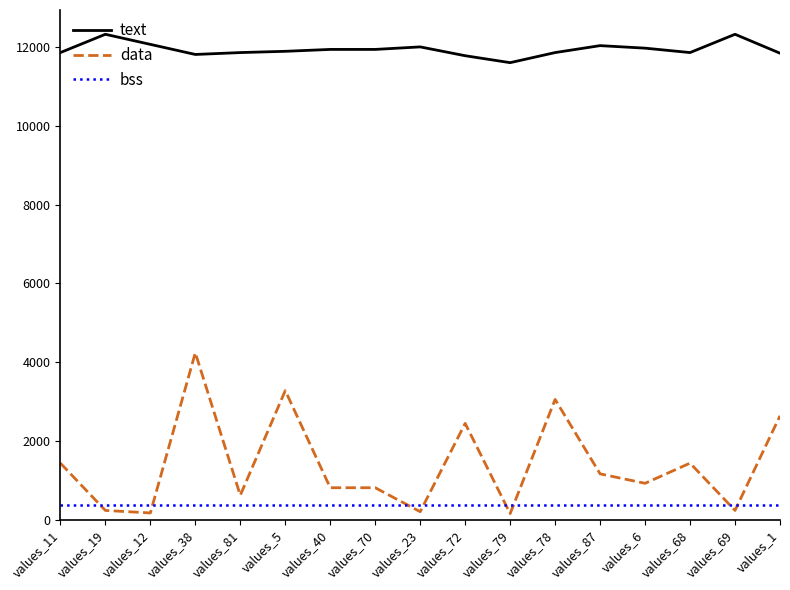

What is the maximum value for bss?

376